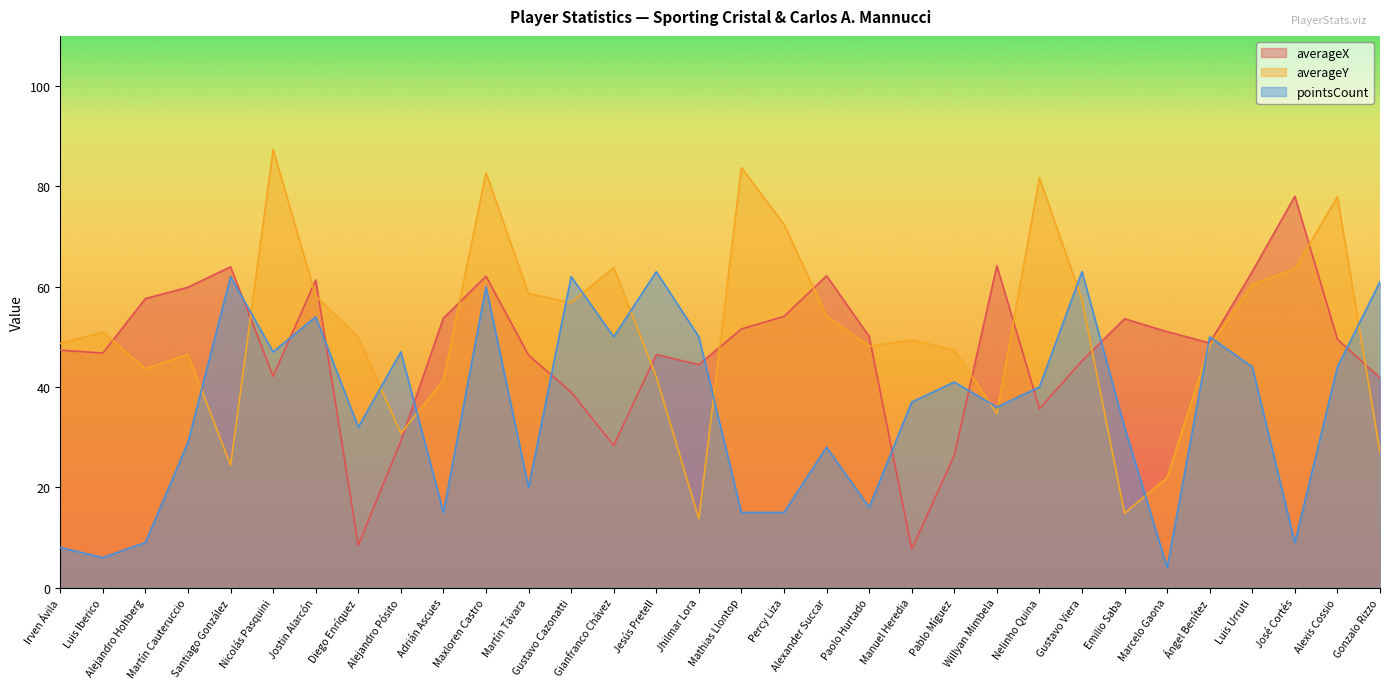

At how many categories does at least one series exceed 72?

7